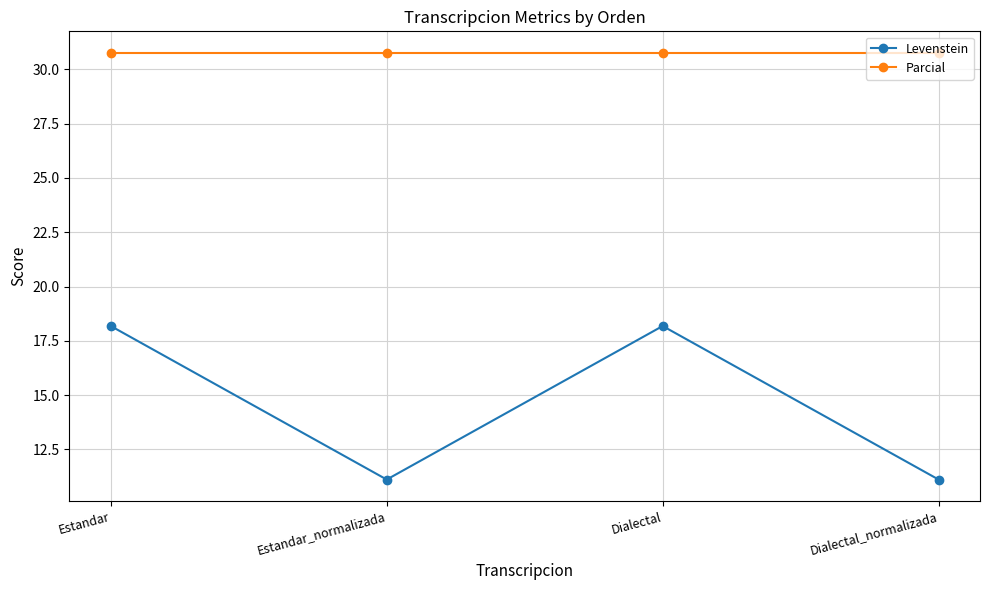

Which series has the largest total across all categories?

Parcial